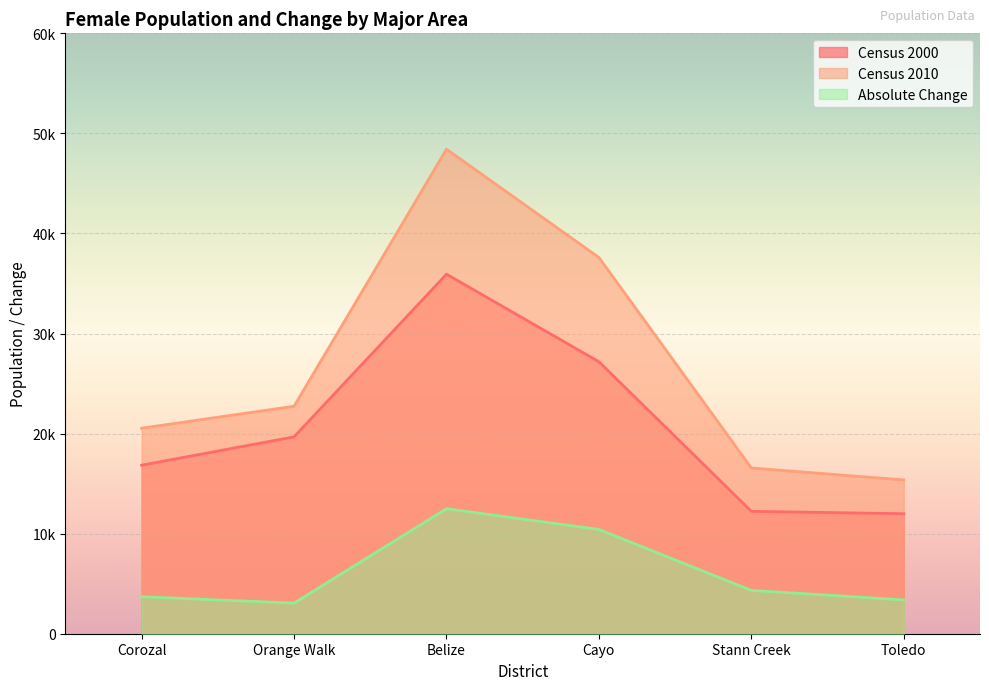

What is the maximum value for Absolute Change?

12489